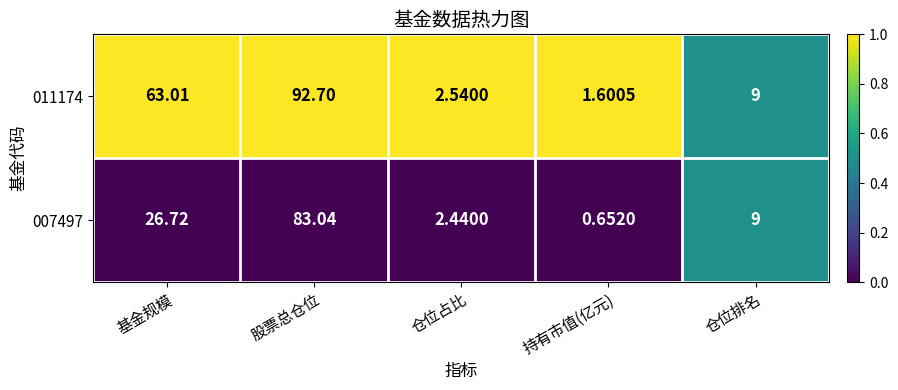

Rank the series by their average value, from highest to lowest.

011174, 007497